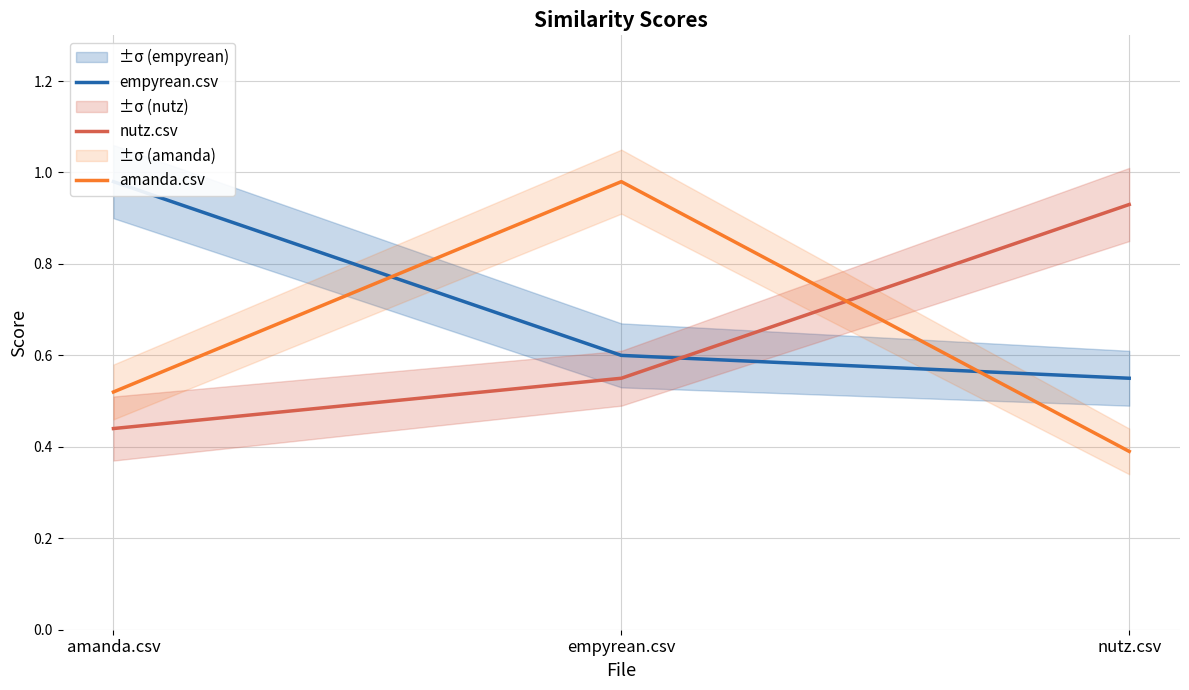

What is the label of the 3rd point from the left?

nutz.csv